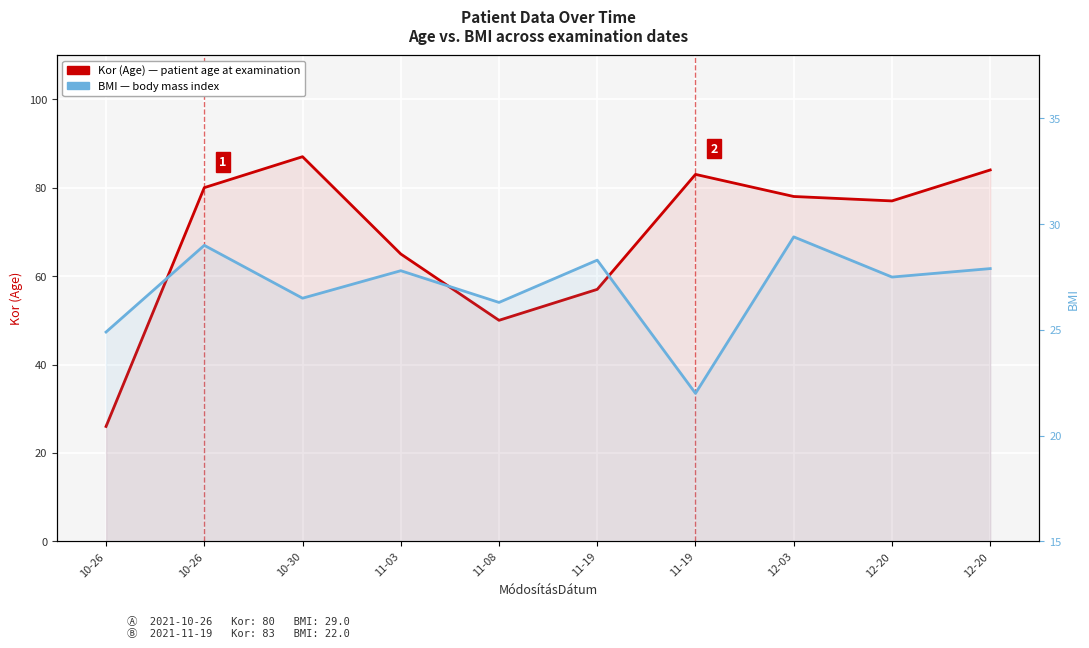

The value of Kor (Age) at 11-19 is 57.0. True or false?

True